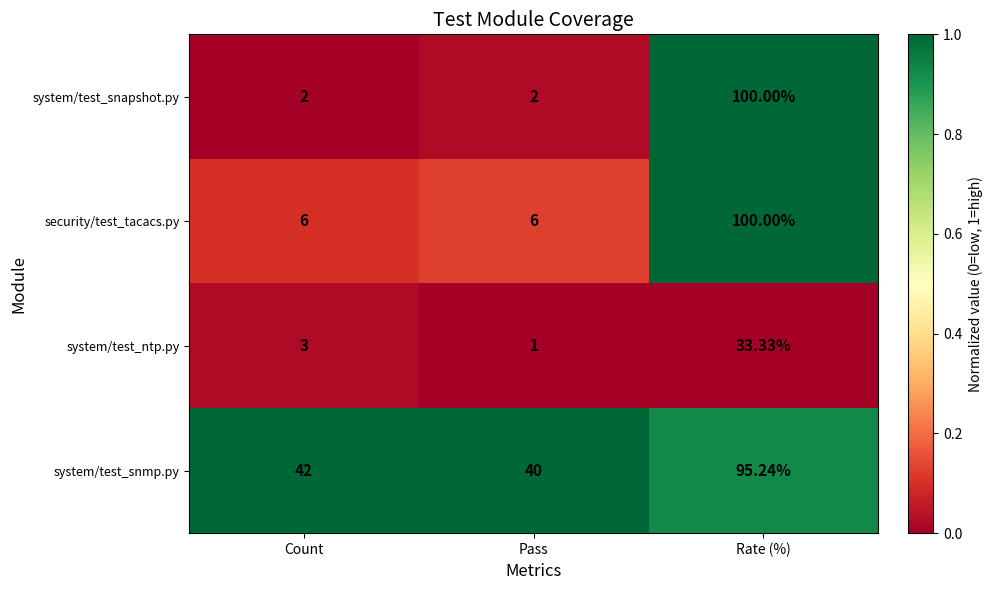

Is the value of security/test_tacacs.py at Count greater than the value of system/test_ntp.py at Rate (%)?

No